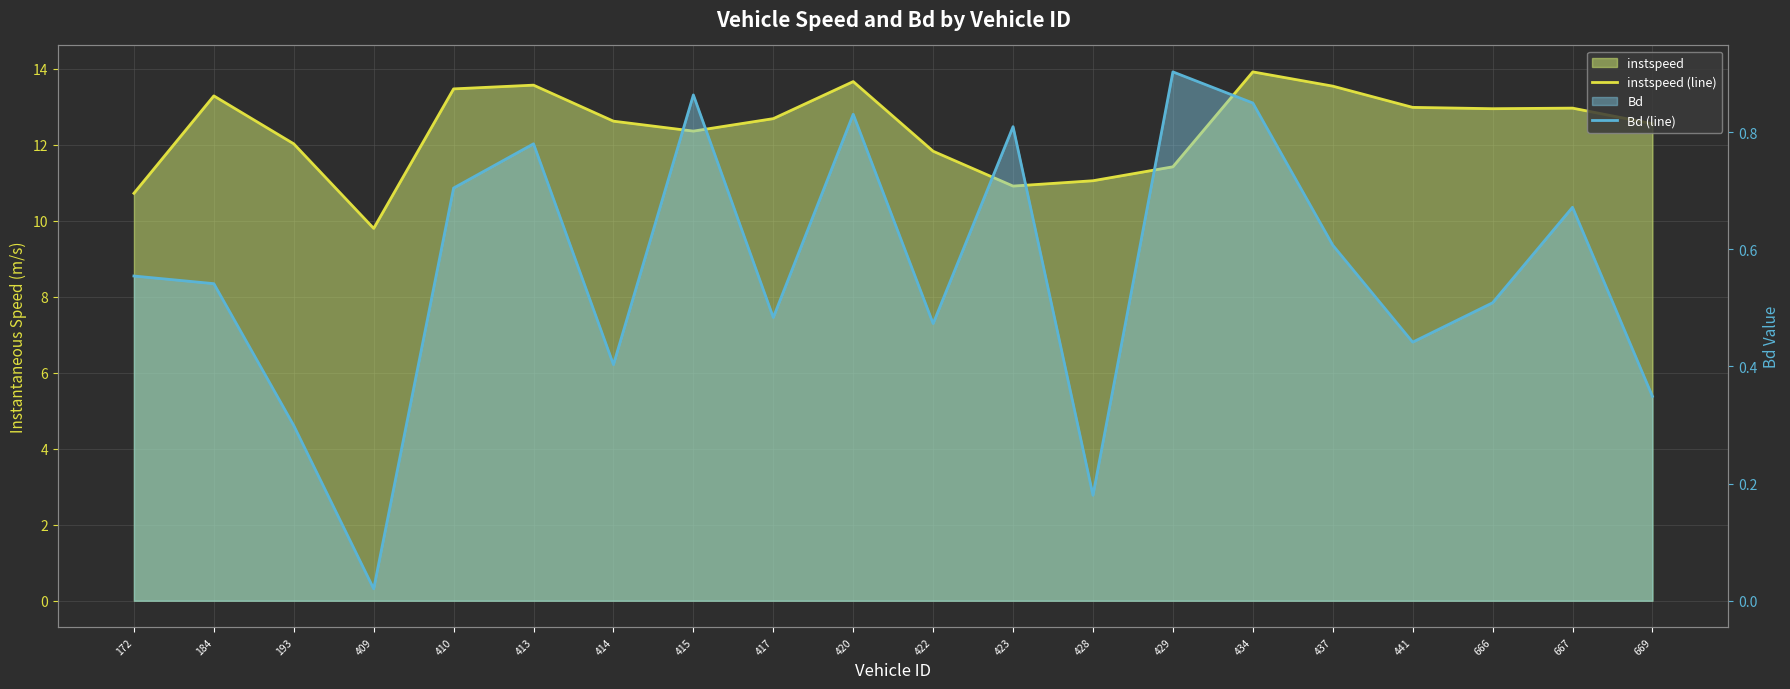

Does the chart have visible grid lines?

Yes